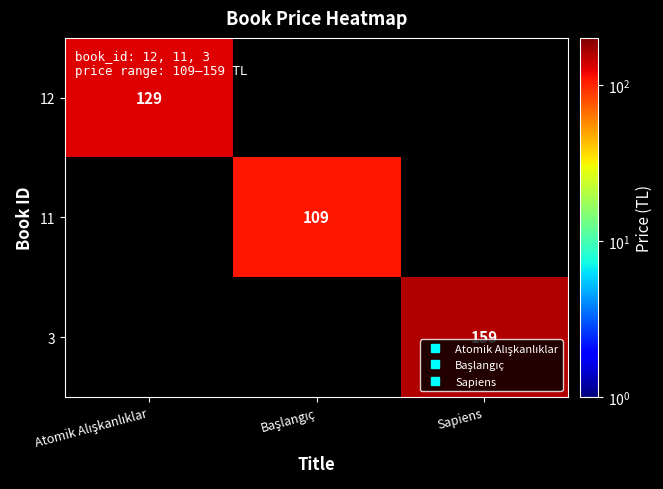

Which label corresponds to the largest value in the chart?

Sapiens